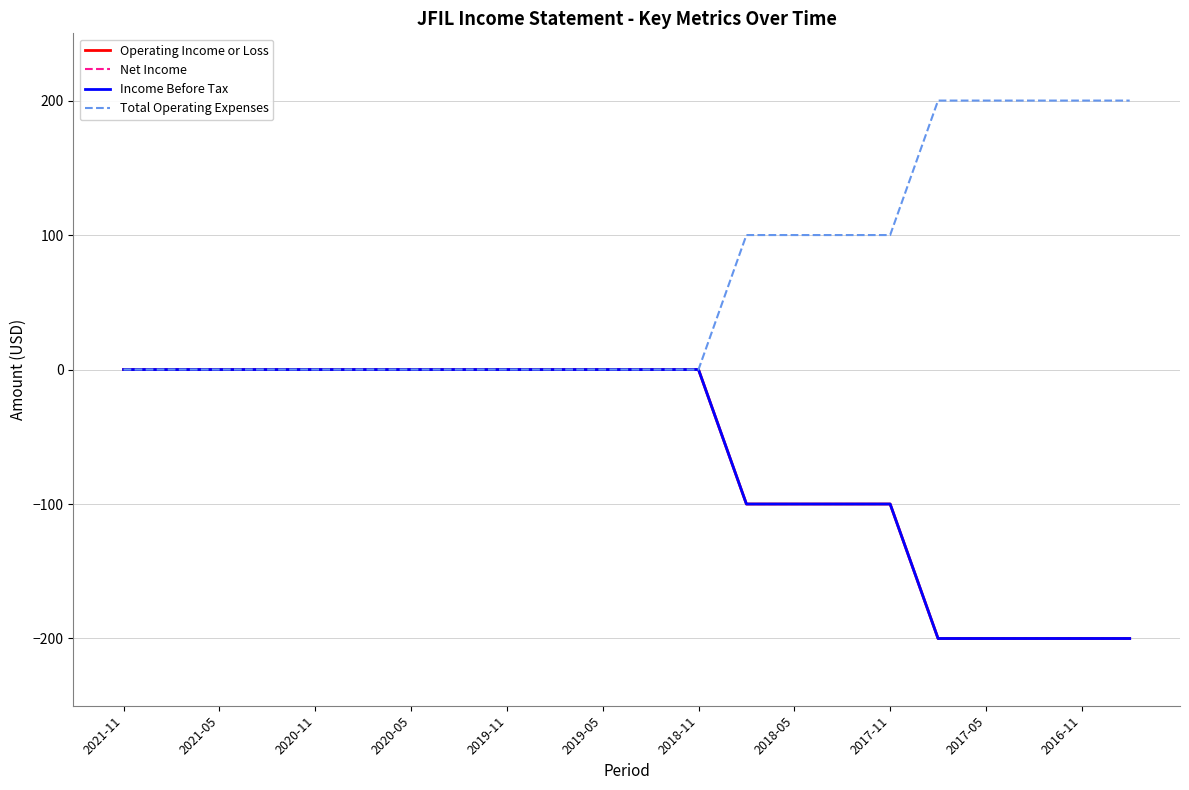

True or false: Operating Income or Loss and Income Before Tax cross at least once.

False